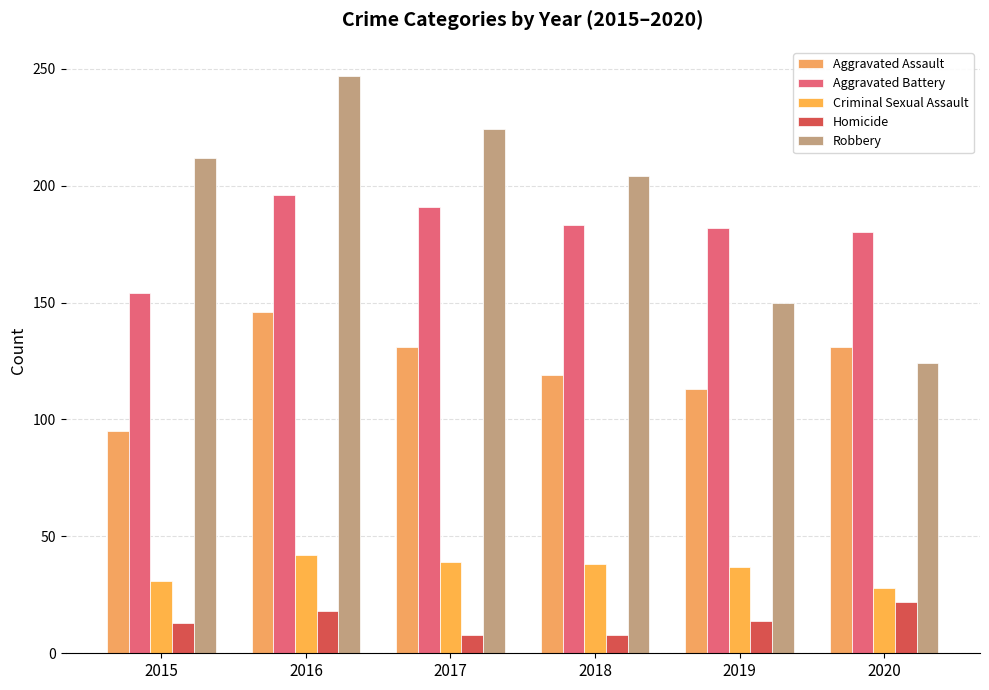

What is the difference between the maximum and minimum values in the Criminal Sexual Assault series?

14